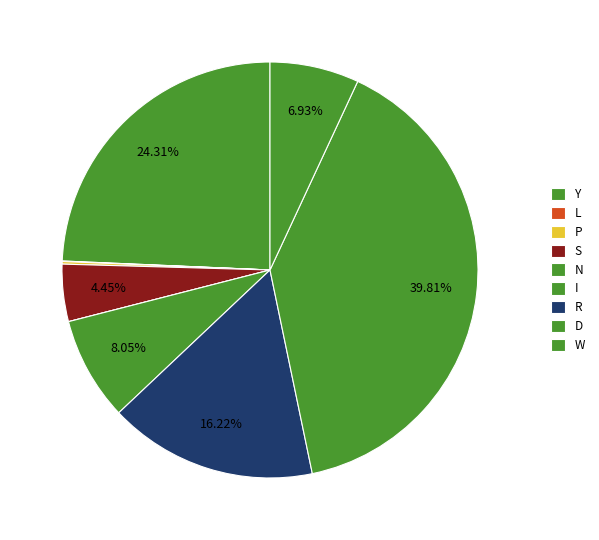

Is it true that L is 1% of the pie?

False